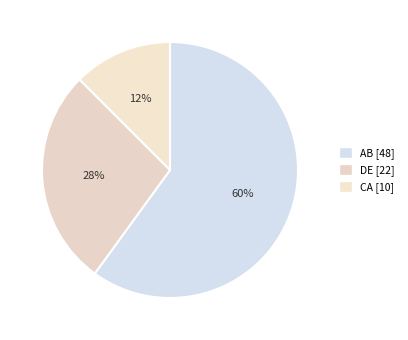

Between DE and CA, which is larger?

DE